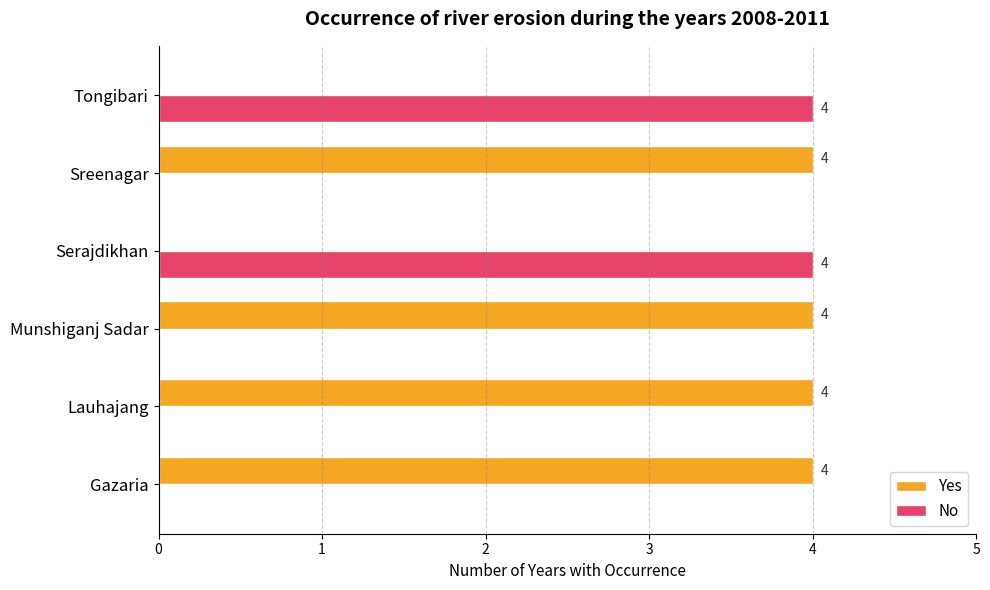

How many data points does each series have?

6